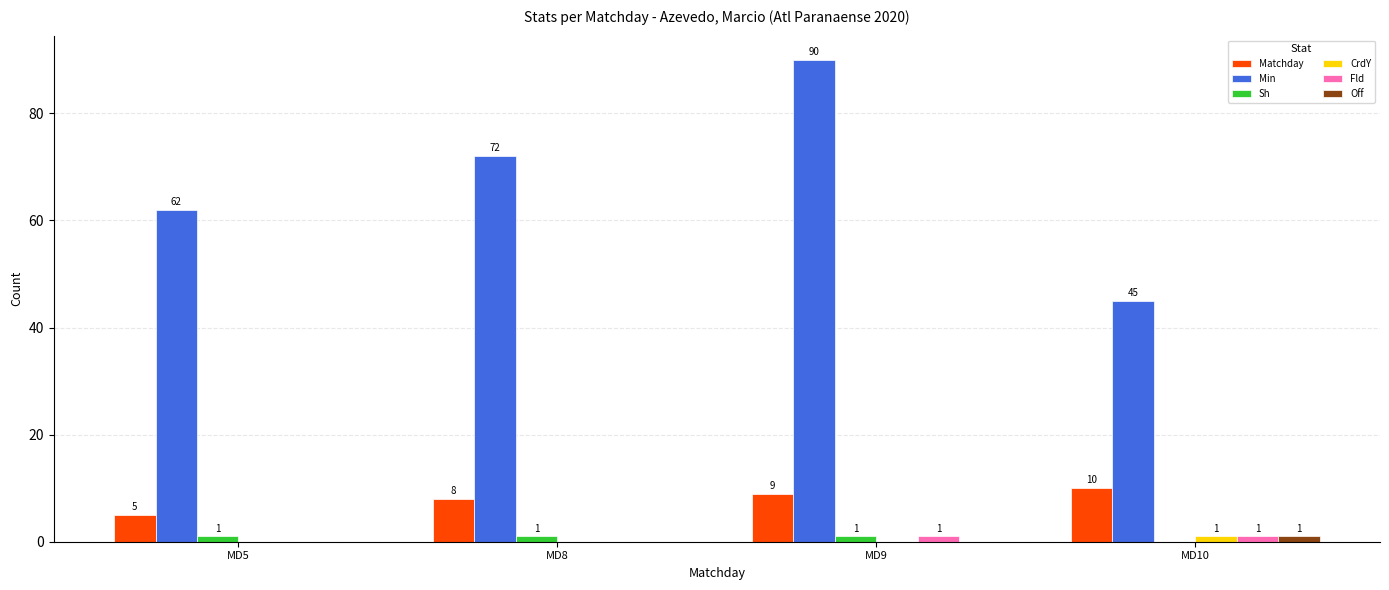

The value of Sh at MD9 is 1. True or false?

True